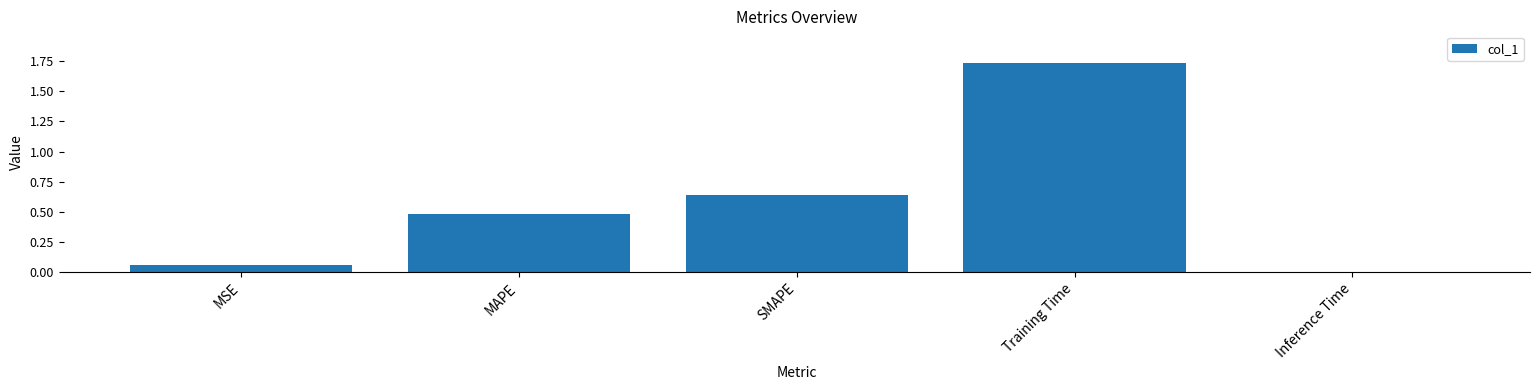

Rank the categories by value from highest to lowest.

Training Time, SMAPE, MAPE, MSE, Inference Time